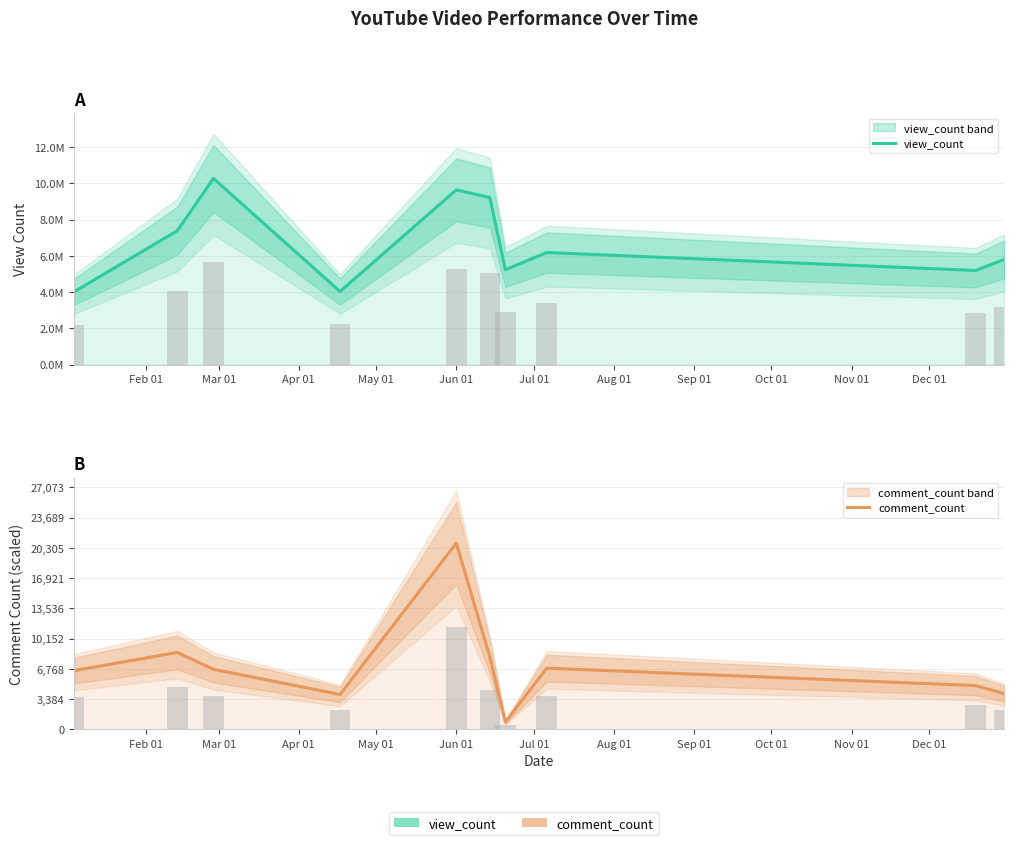

What is the value of the view_count bar at the 7th from the left?

5232601.0